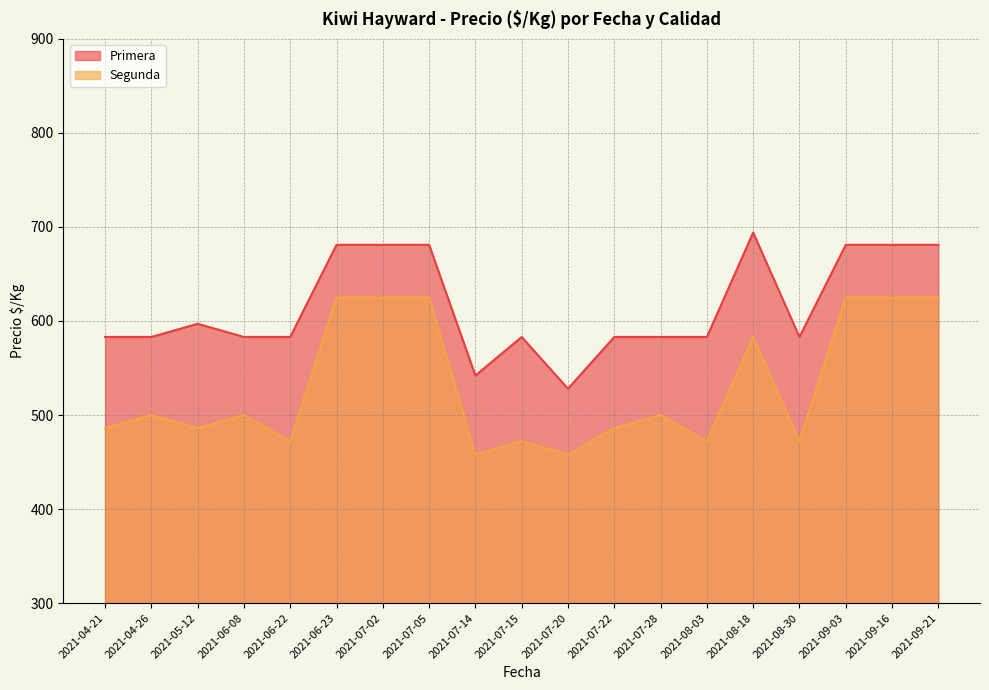

How many distinct data groups are displayed?

2